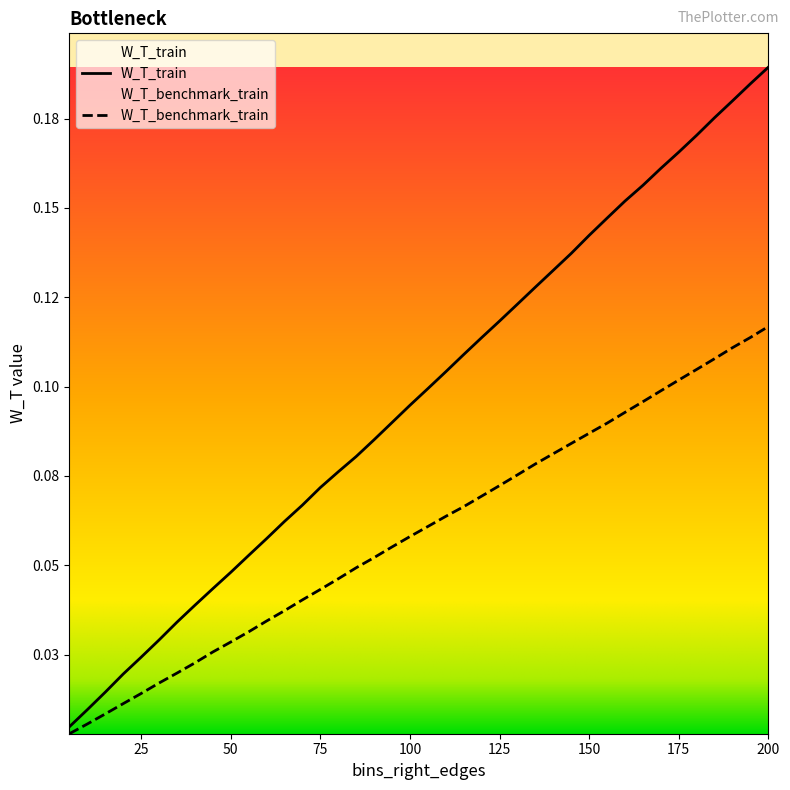

What is the label of the 15th point from the left?

75